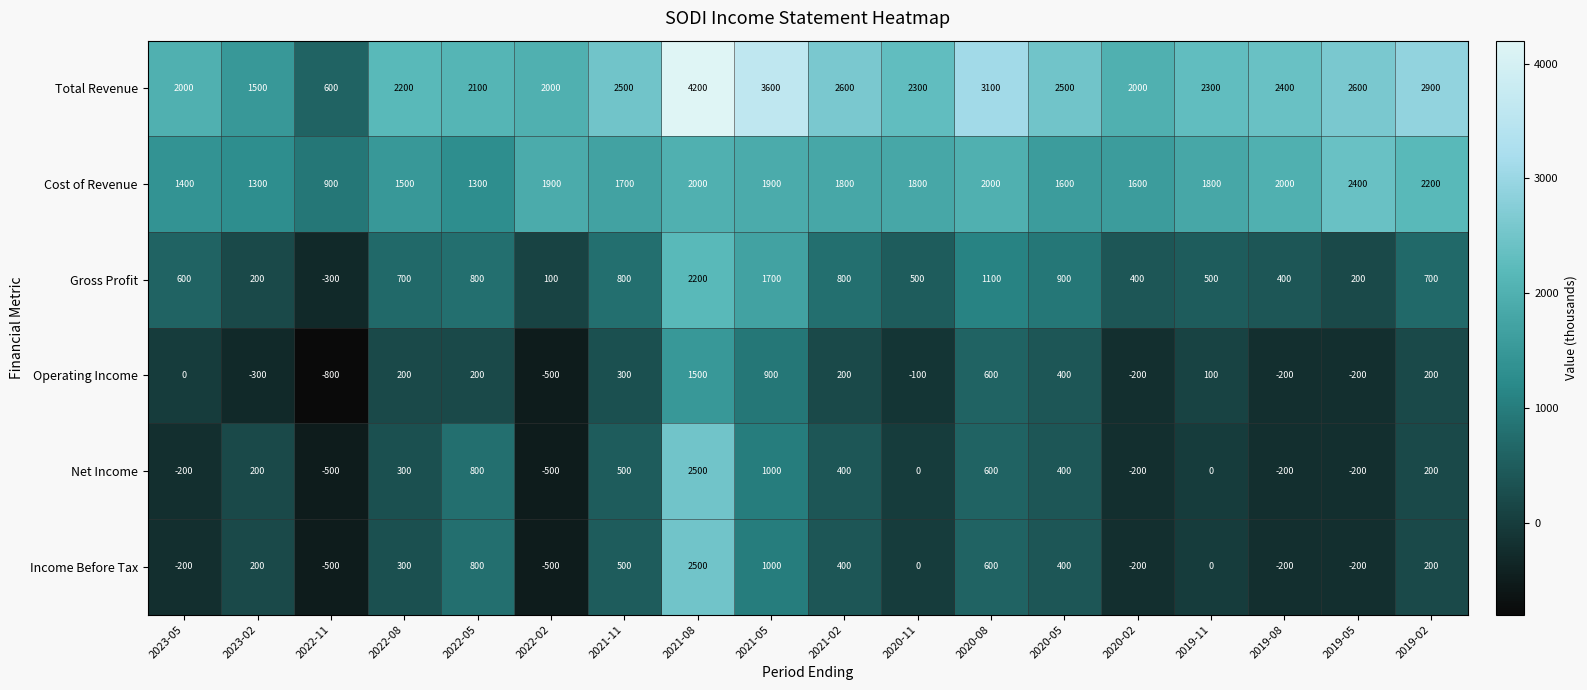

What is the sum of the Gross Profit values at 2019-11 and 2019-08?

900